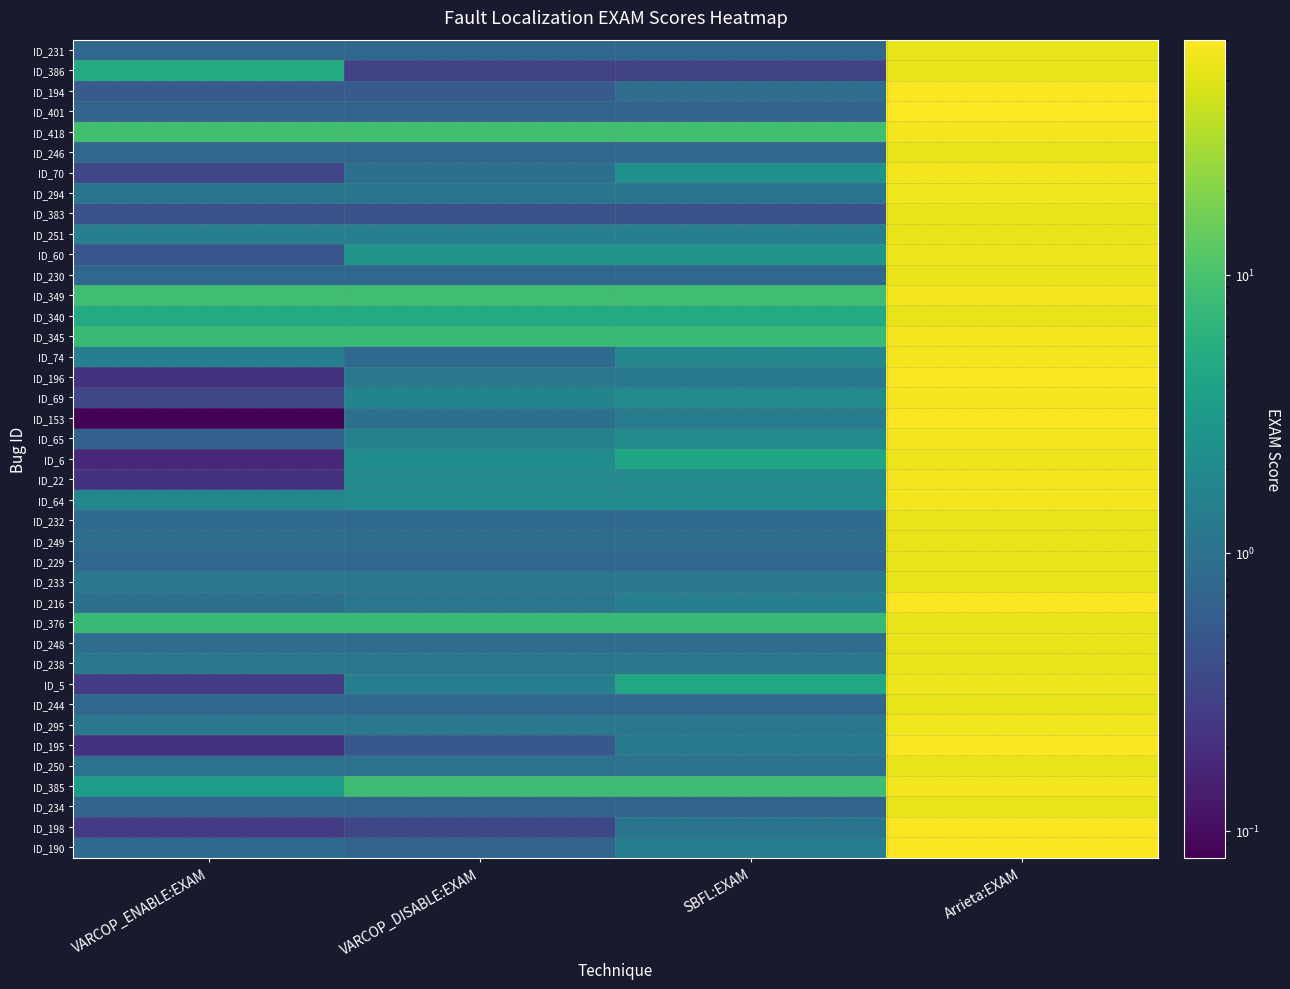

Between VARCOP_ENABLE:EXAM and Arrieta:EXAM, which is larger?

Arrieta:EXAM